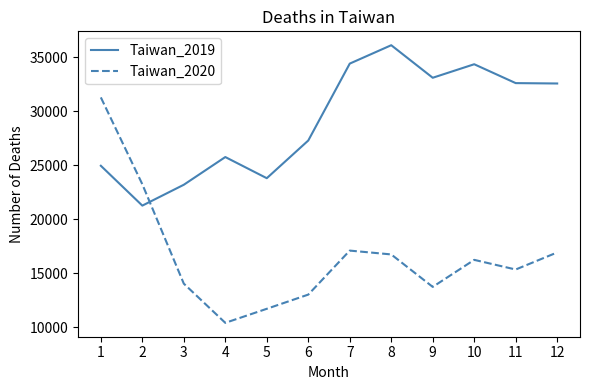

Where does the Taiwan_2020 series first go above 16242?

1